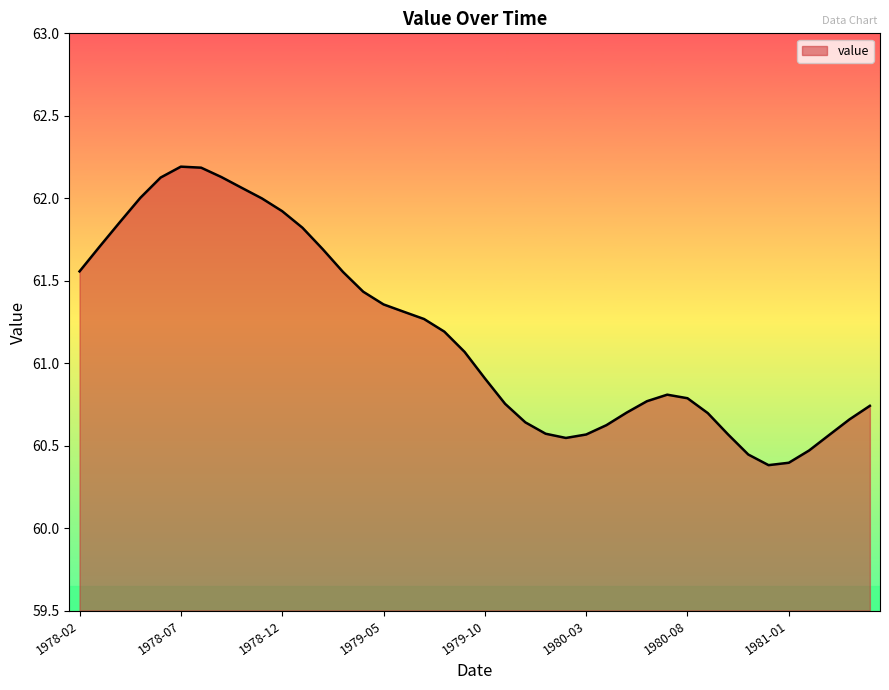

What is the difference between the maximum and minimum values?

1.8